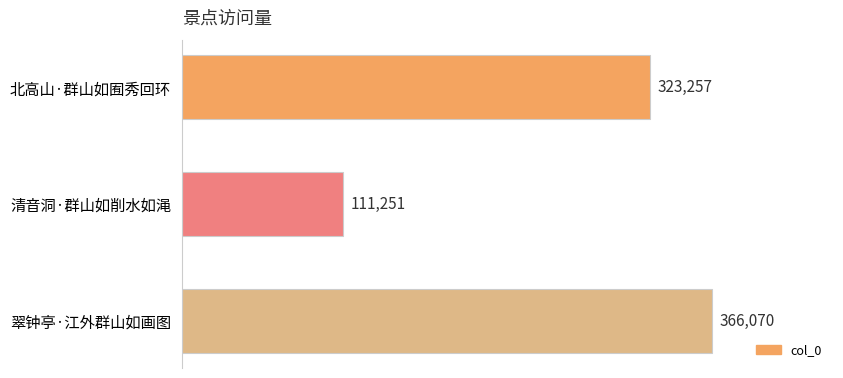

True or false: the data shows 420998 at 北高山·群山如囿秀回环.

False